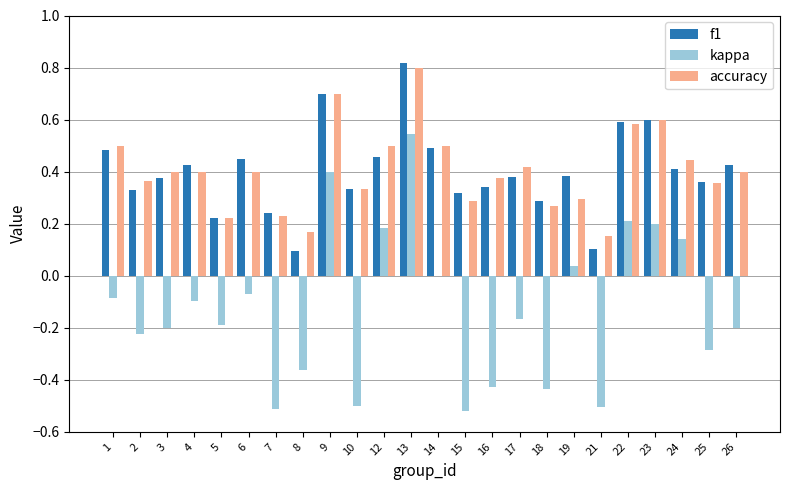

True or false: kappa has a value of 0.1 at 19.

False